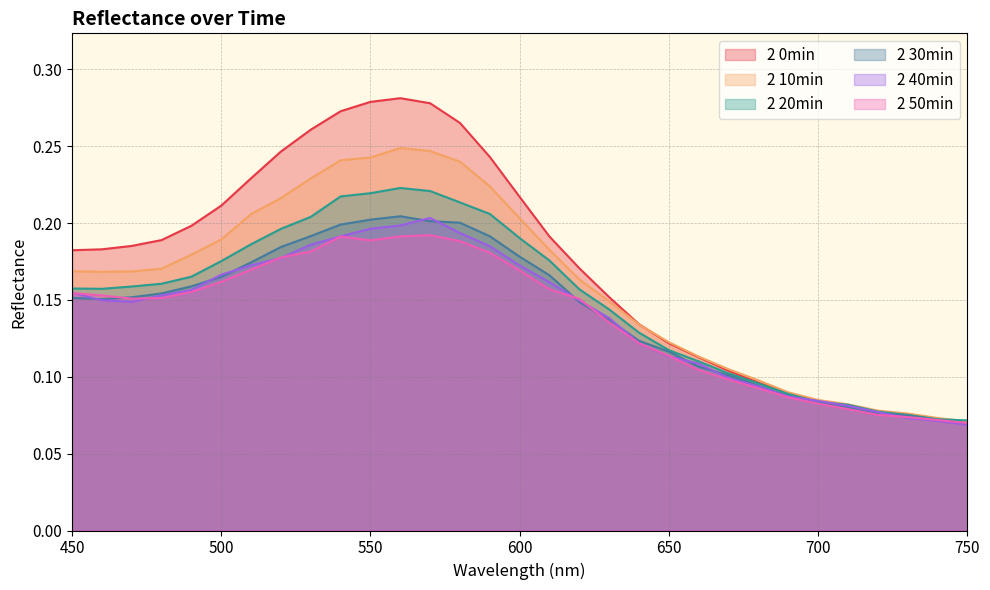

Where is the first local maximum for 2 20min?

560